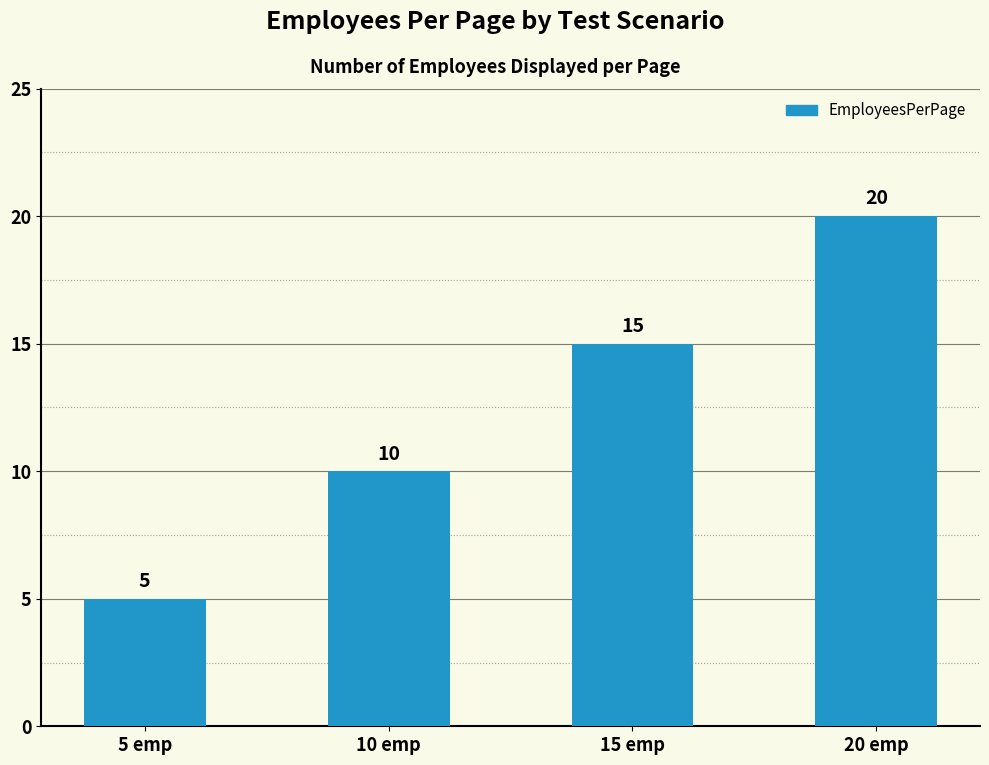

Count the values in the range 10 to 20.

3